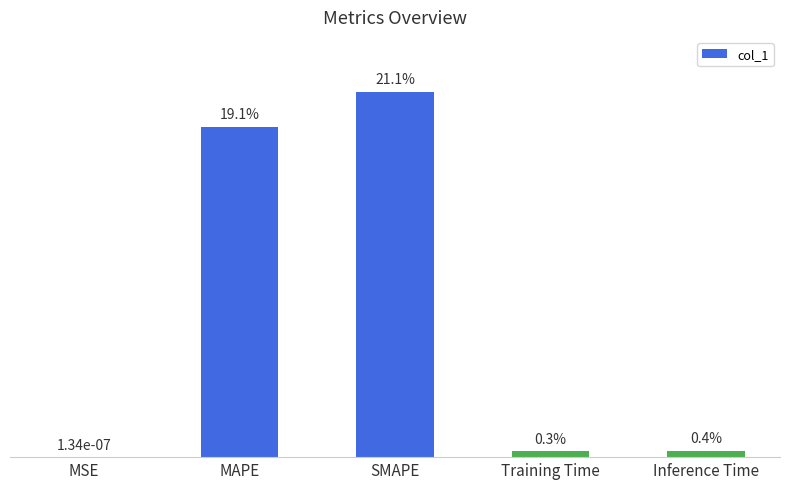

Between SMAPE and Training Time, which is larger?

SMAPE